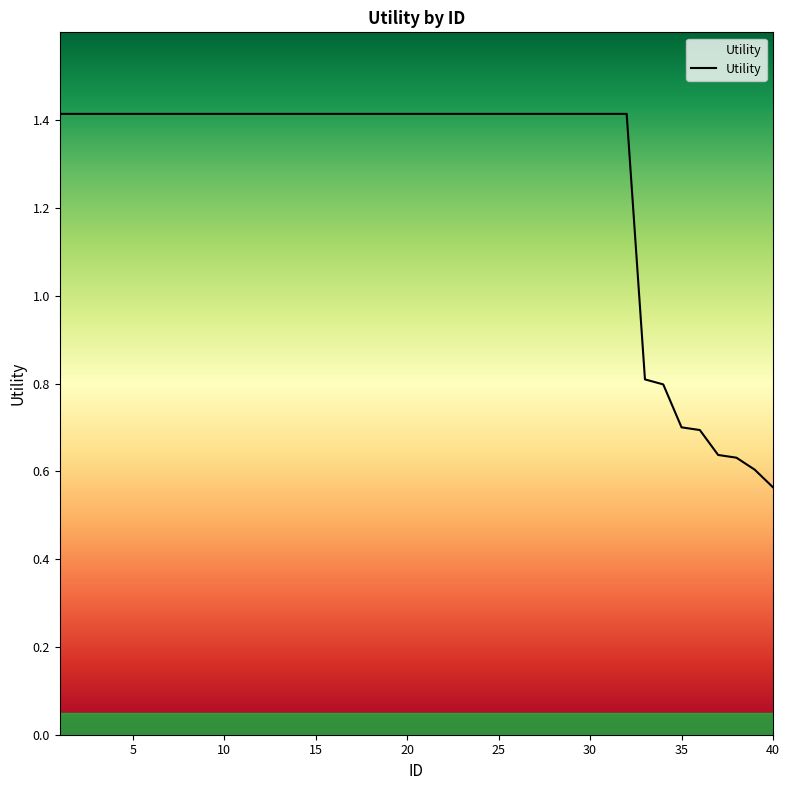

What is the difference between the maximum and minimum values?

0.9